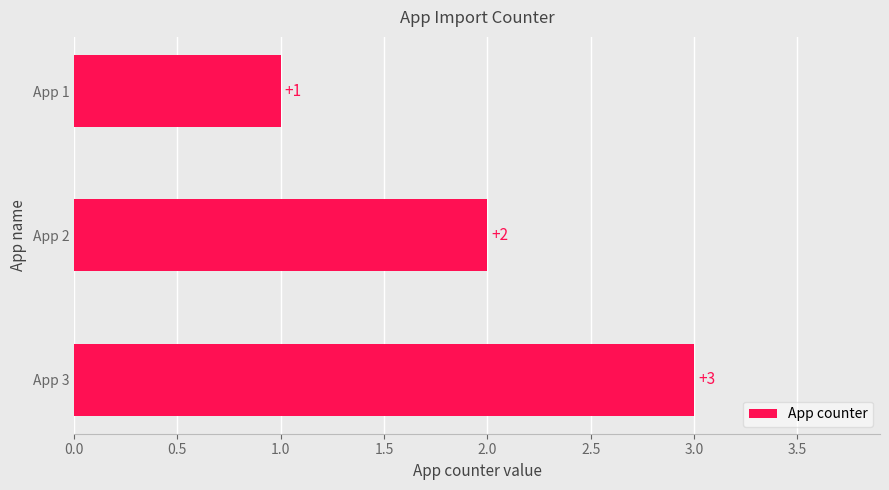

At which label is the value closest to 2?

App 2